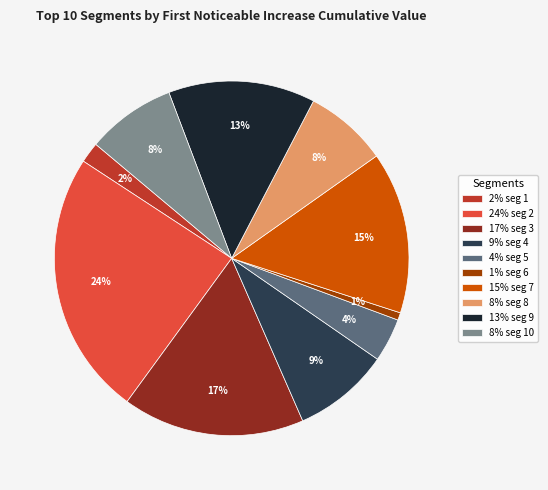

Is it true that 24% seg 2 is 24% of the pie?

True